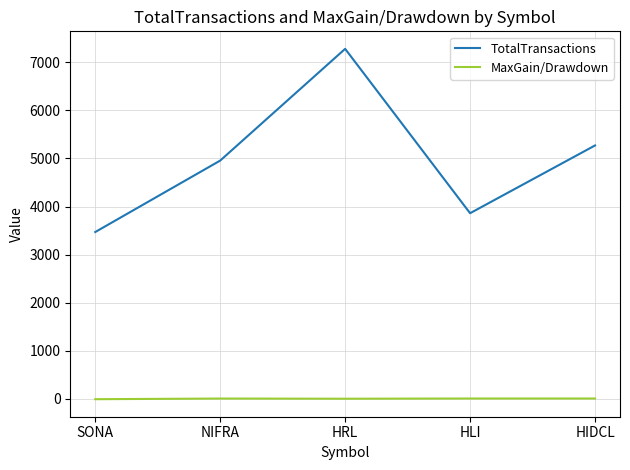

At SONA, list the series in order from smallest to largest.

MaxGain/Drawdown, TotalTransactions